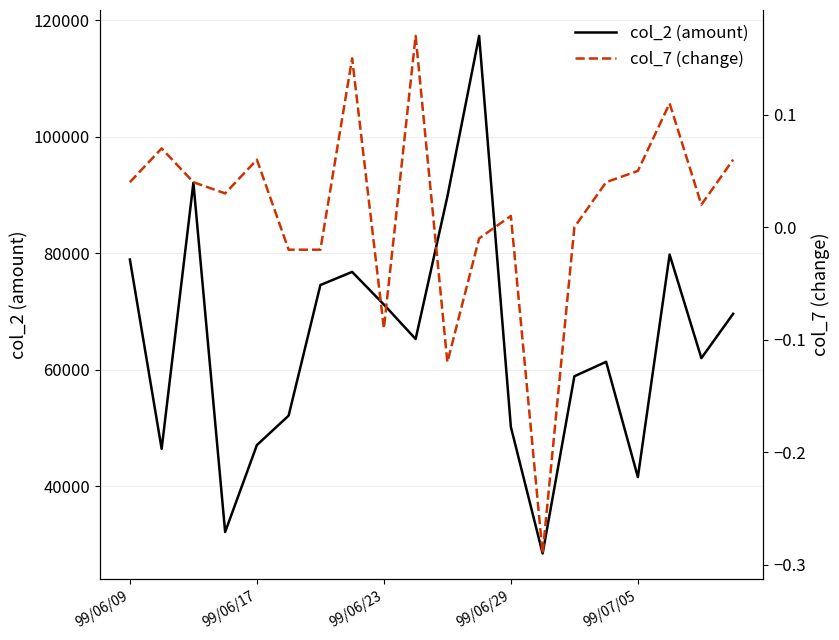

At which category is the sum across all series the highest?

11